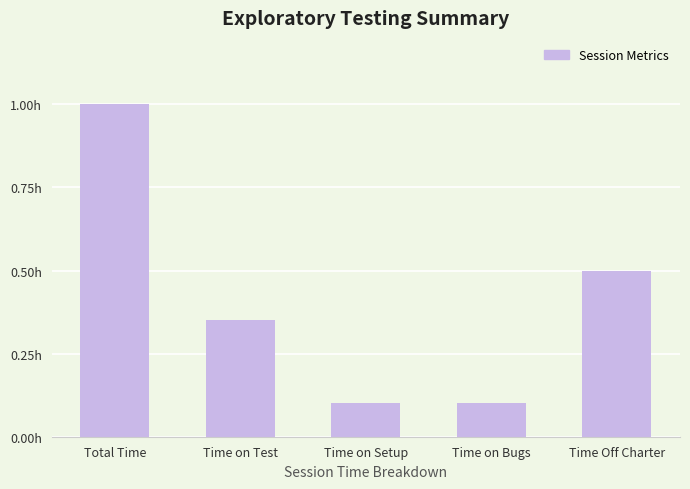

What is the value of the 1st bar from the left?

1.0